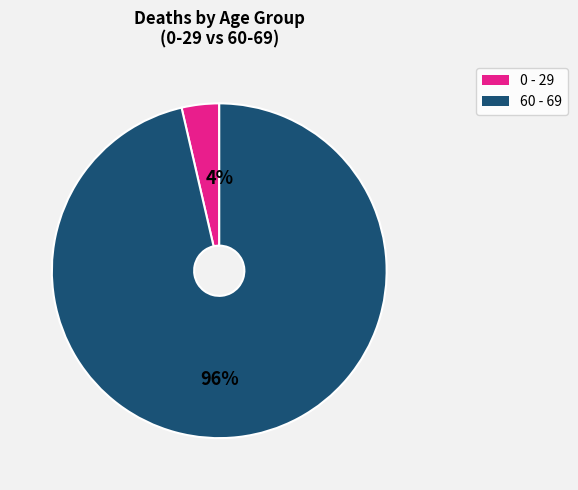

How many segments does this pie chart have?

2